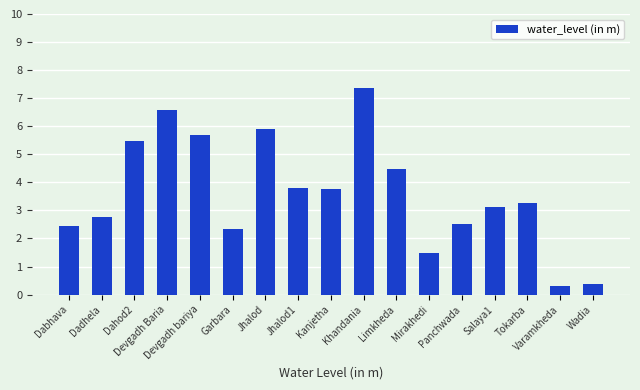

Are the bars grouped side by side (vs. stacked)?

No